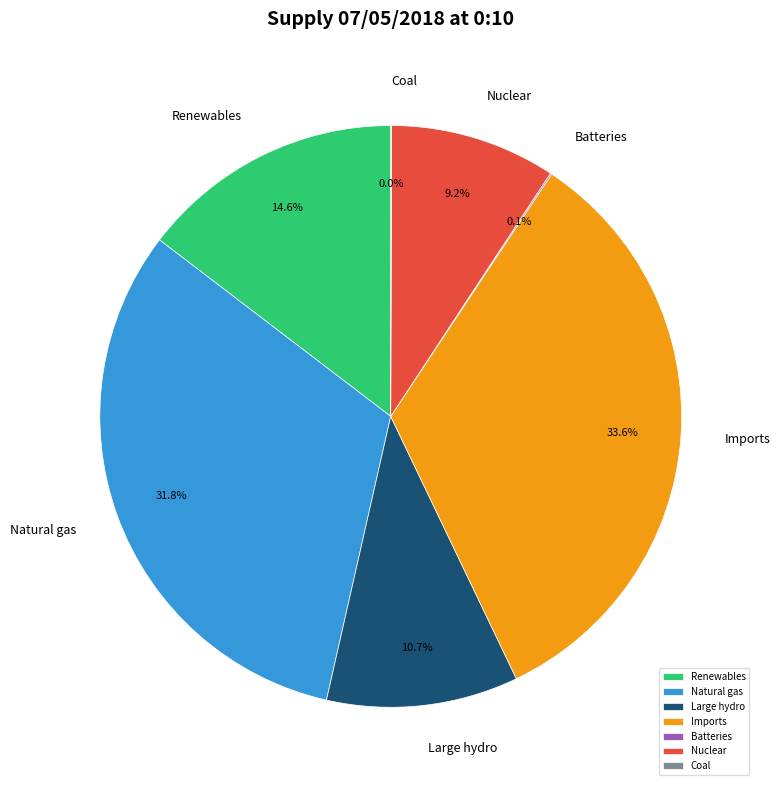

What percentage is NOT represented by Natural gas?

68.2%